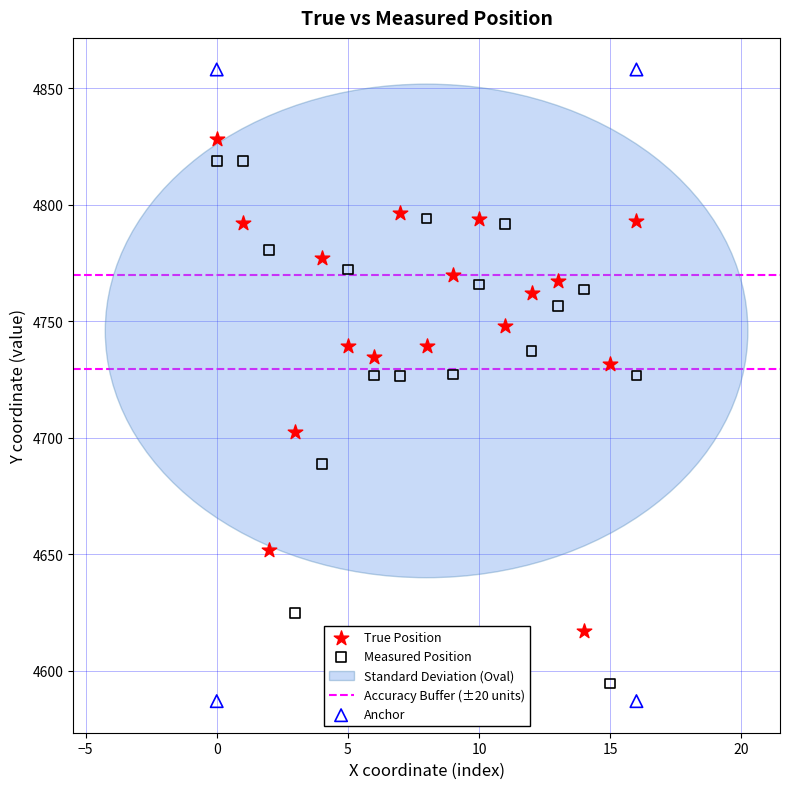

Which series has the widest spread of Y values?

Anchor